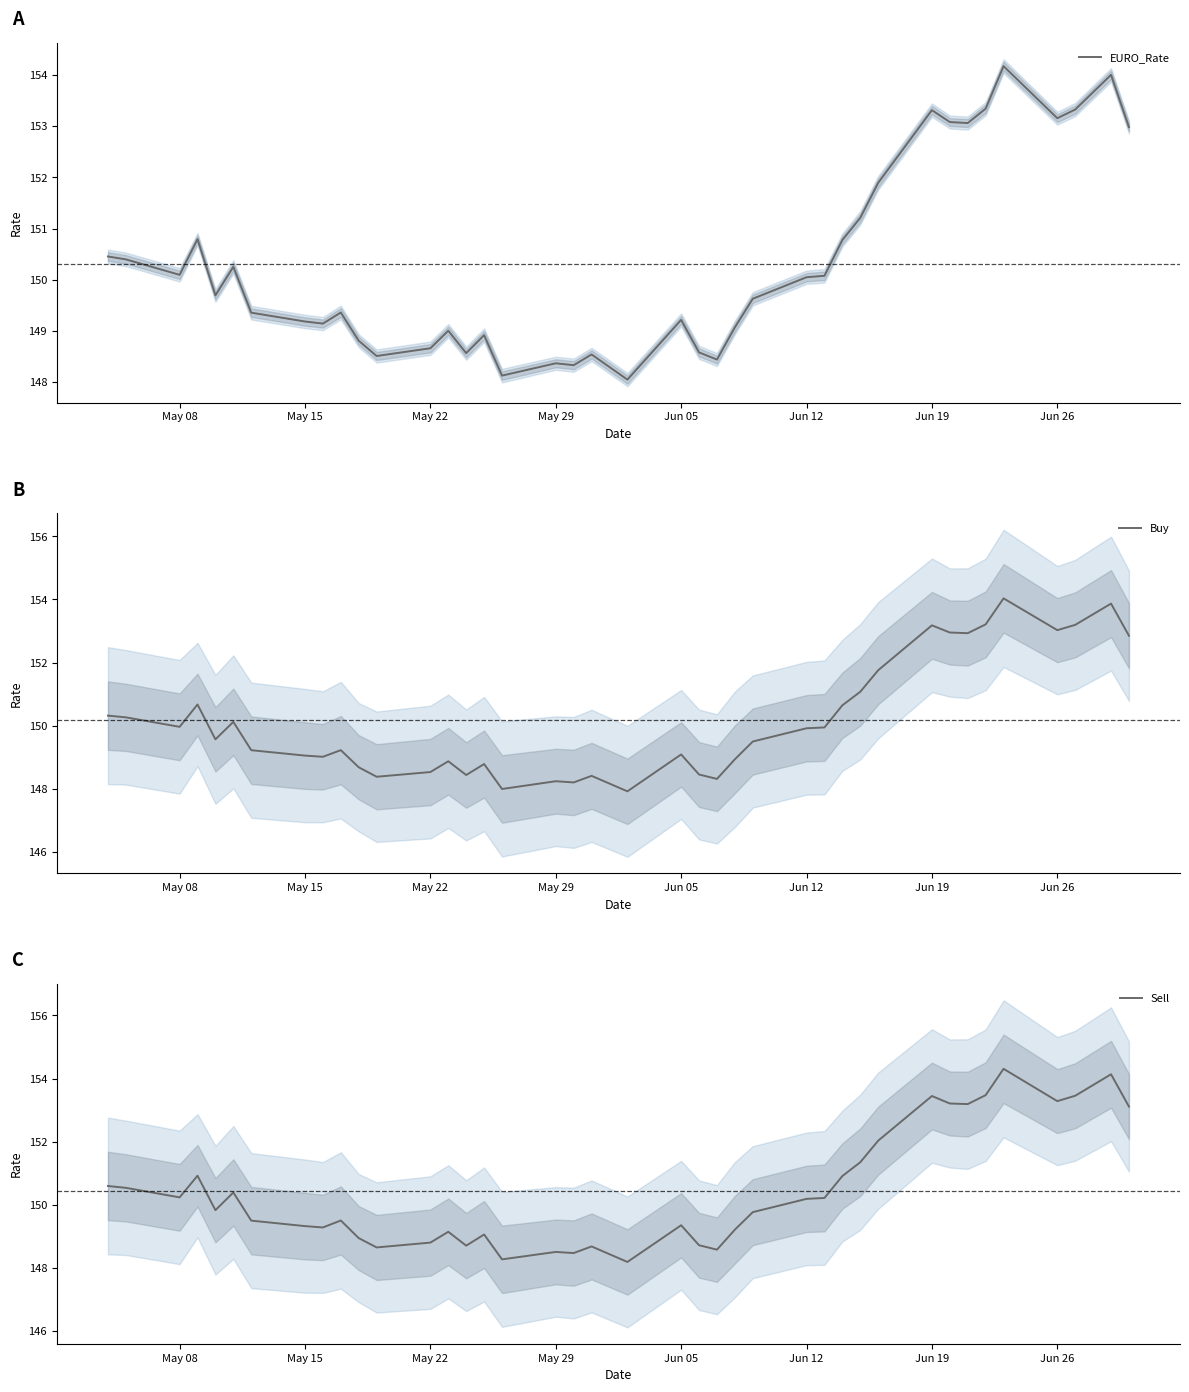

True or false: Sell has more than 2 points higher than both neighbors.

True